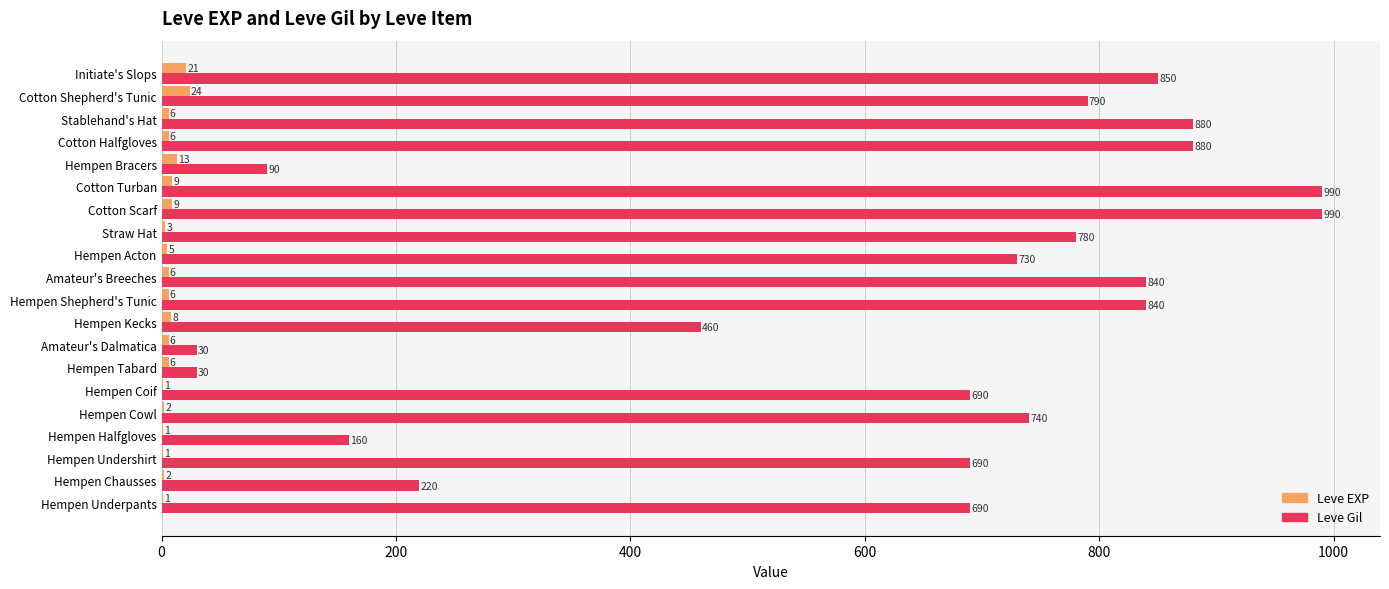

Which series has the largest total across all categories?

Leve Gil